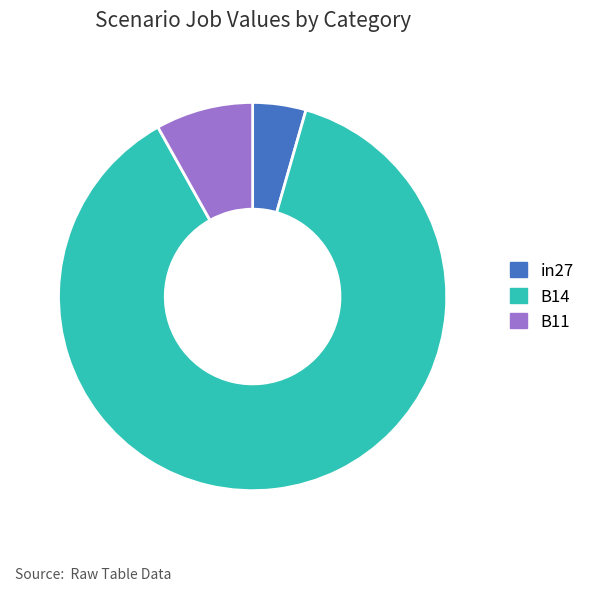

Rank the categories by value from highest to lowest.

B14, B11, in27